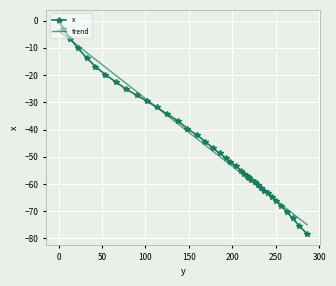

The chart shows a value of -131.4 at 286.1. True or false?

False